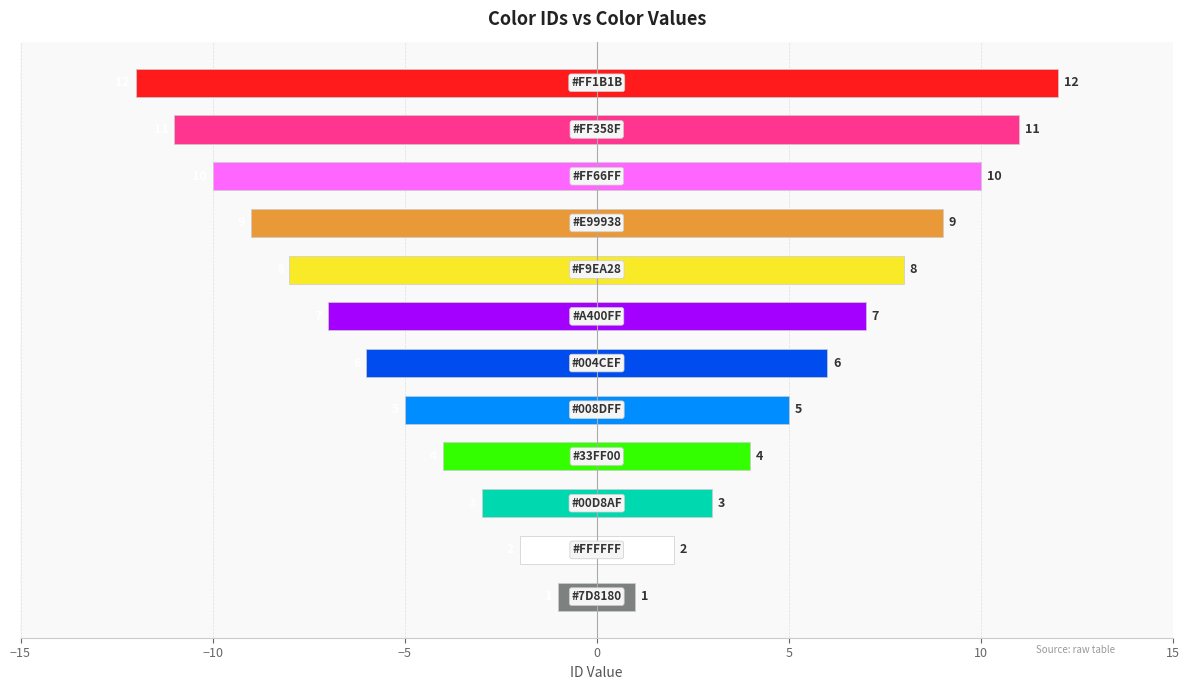

What is the value of the Left (id negative) bar at the 12th from the left?

-12